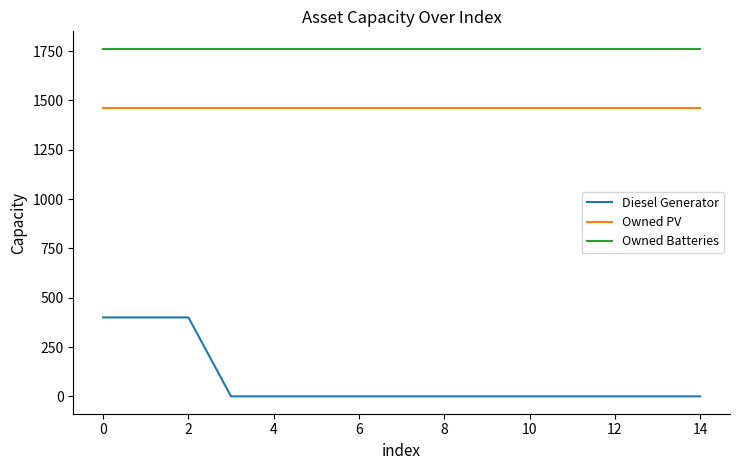

Reading left to right, what are all the values shown in this chart?

Diesel Generator: 400	400	400	0	0	0	0	0	0	0	0	0	0	0	0
Owned PV: 1461	1461	1461	1461	1461	1461	1461	1461	1461	1461	1461	1461	1461	1461	1461
Owned Batteries: 1762	1762	1762	1762	1762	1762	1762	1762	1762	1762	1762	1762	1762	1762	1762